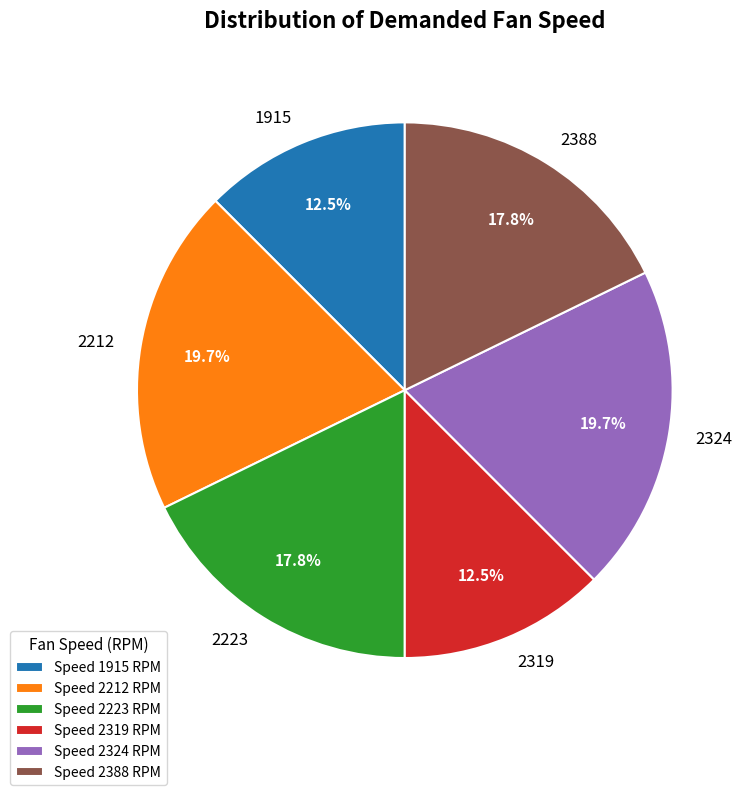

Is there a majority slice in this chart?

No